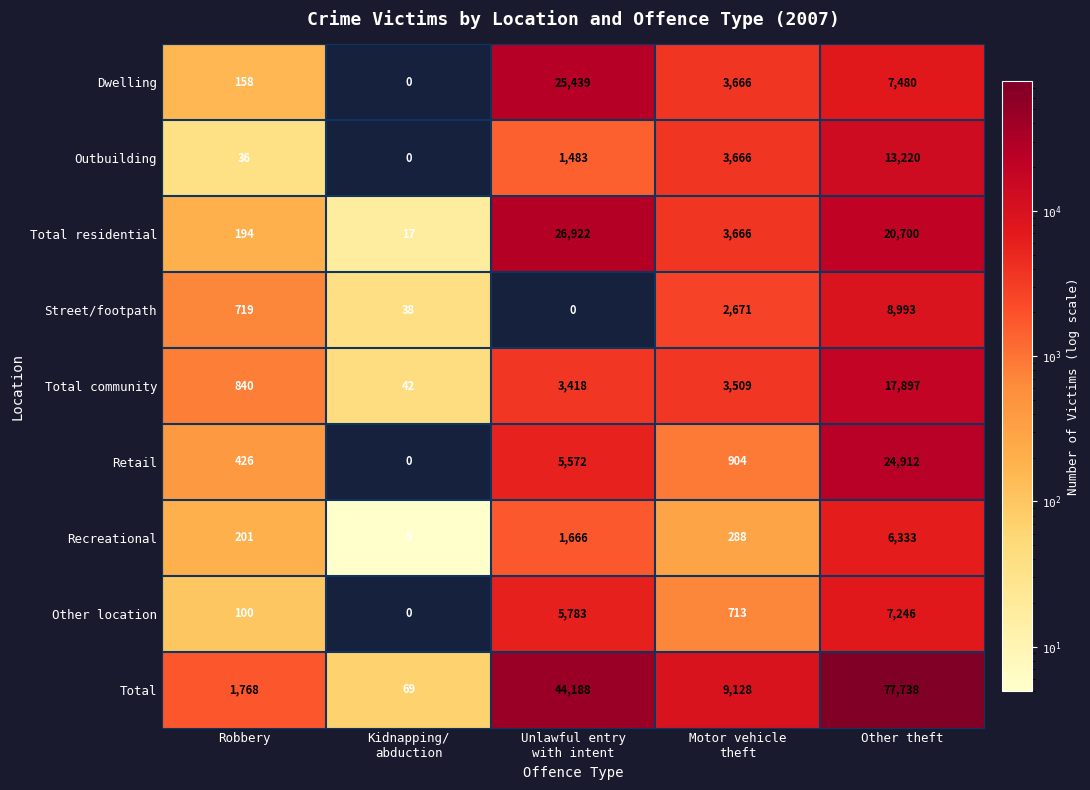

The value of Retail at Robbery is 426. True or false?

True